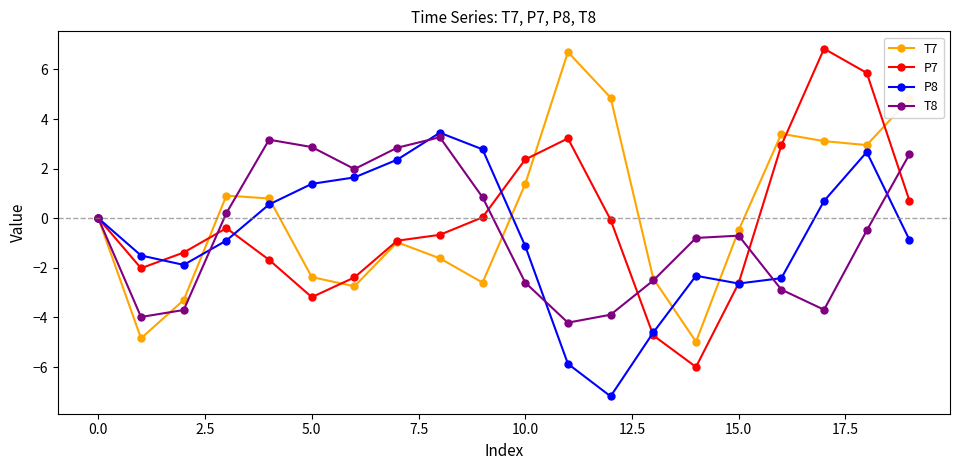

What is the difference between the maximum and second lowest values in the T7 series?

11.5